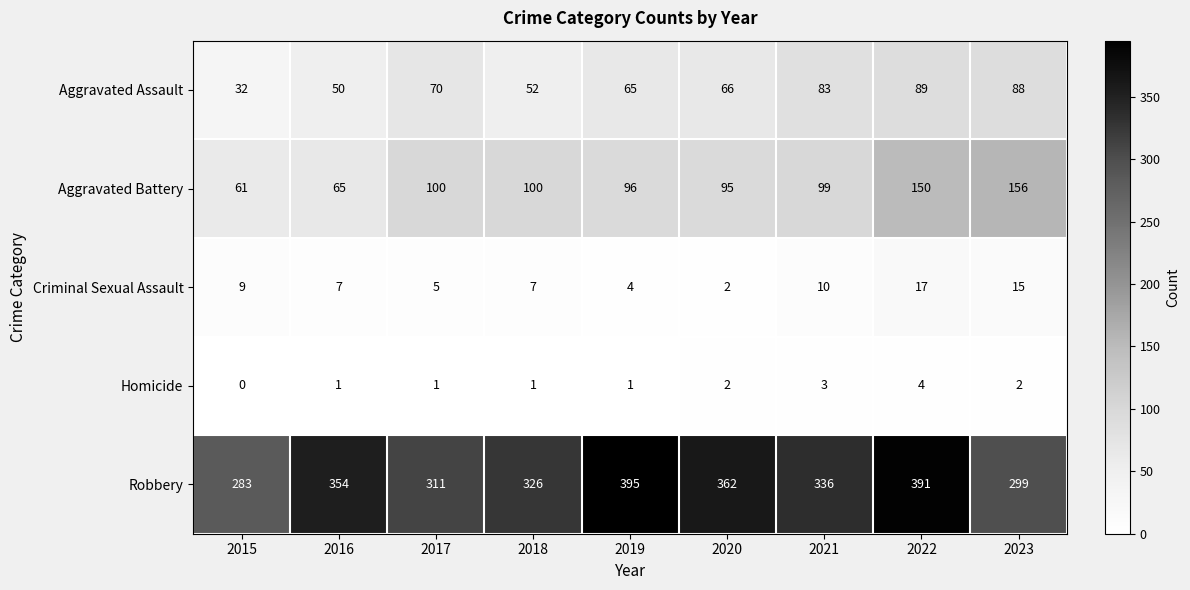

What is the total value across all series at 2022?

651